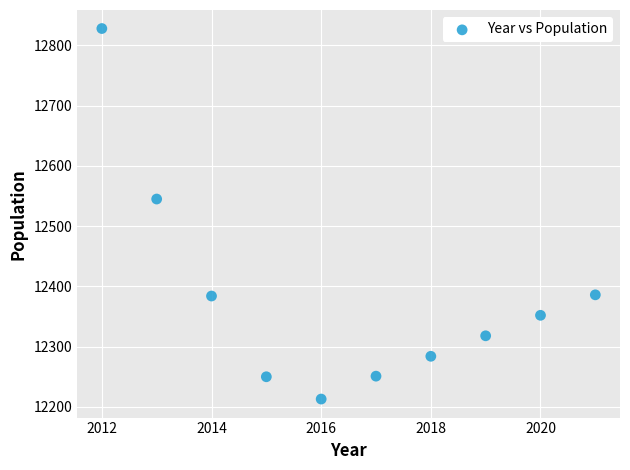

What Y value in the scatter plot is closest to 12520?

12545